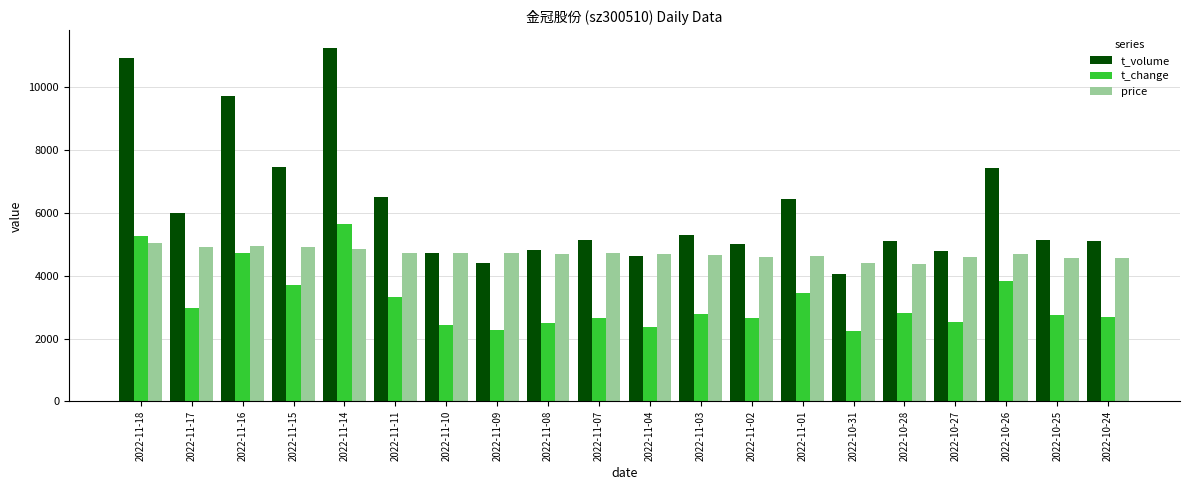

What position from the right is 2022-11-15?

17